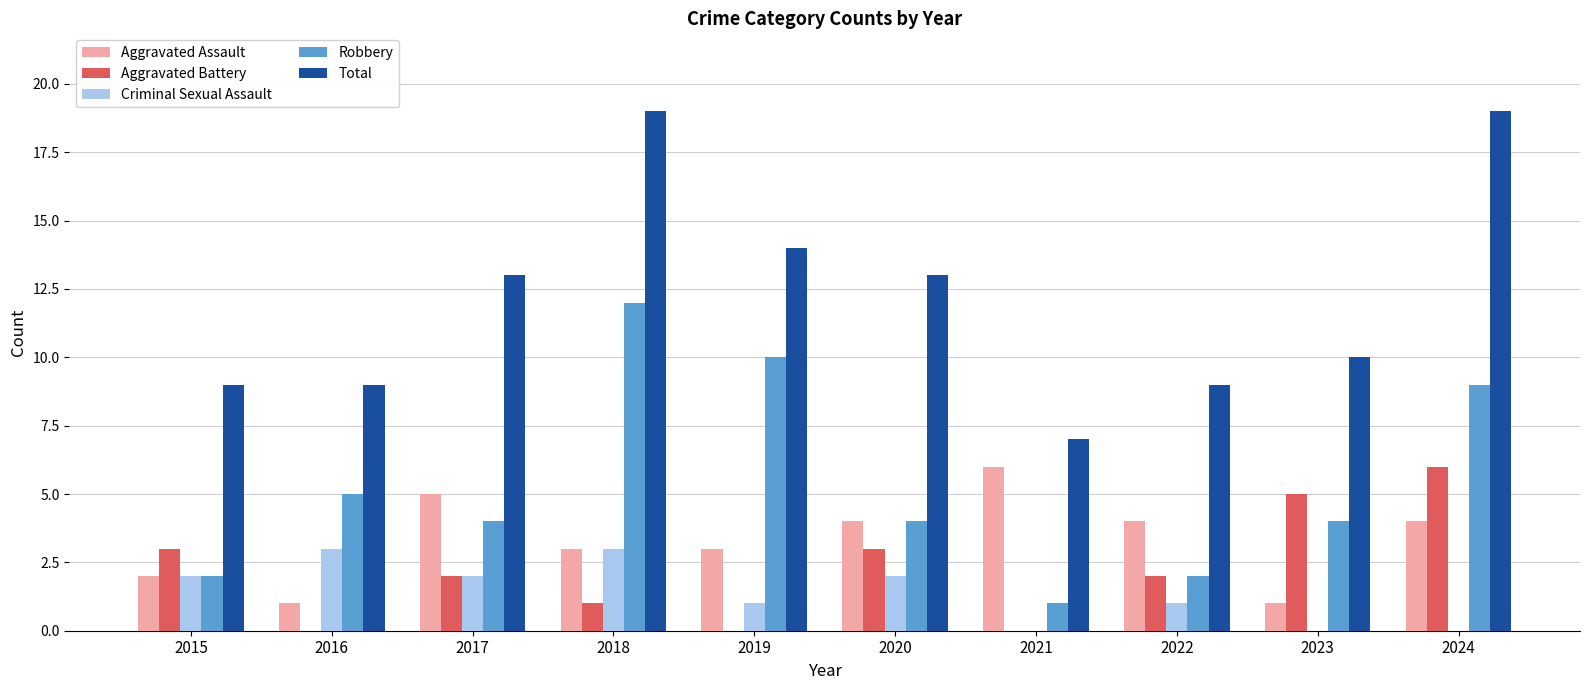

Is it true that Aggravated Battery equals 0 at 2016?

True